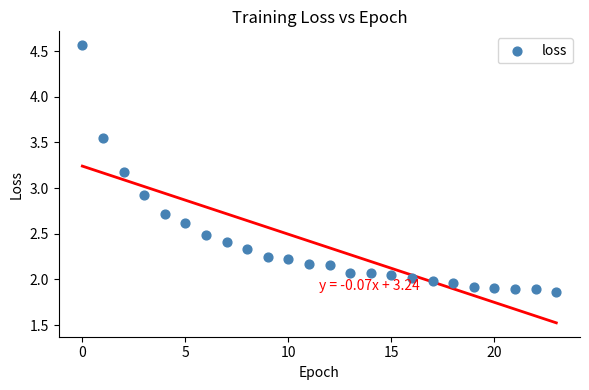

What Y value in the scatter plot is closest to 3?

2.9